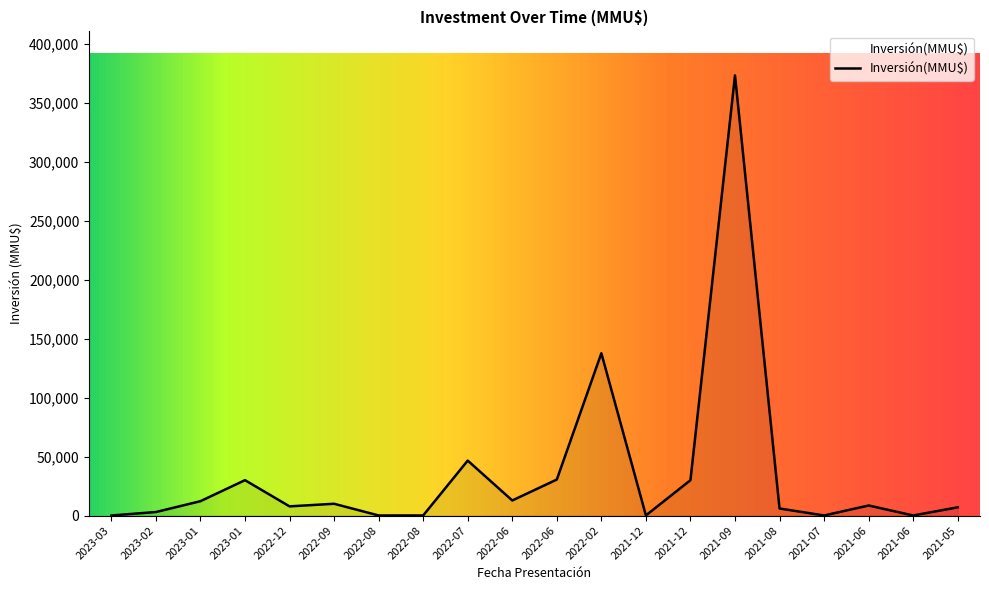

Which category has the highest value across all series?

2021-09